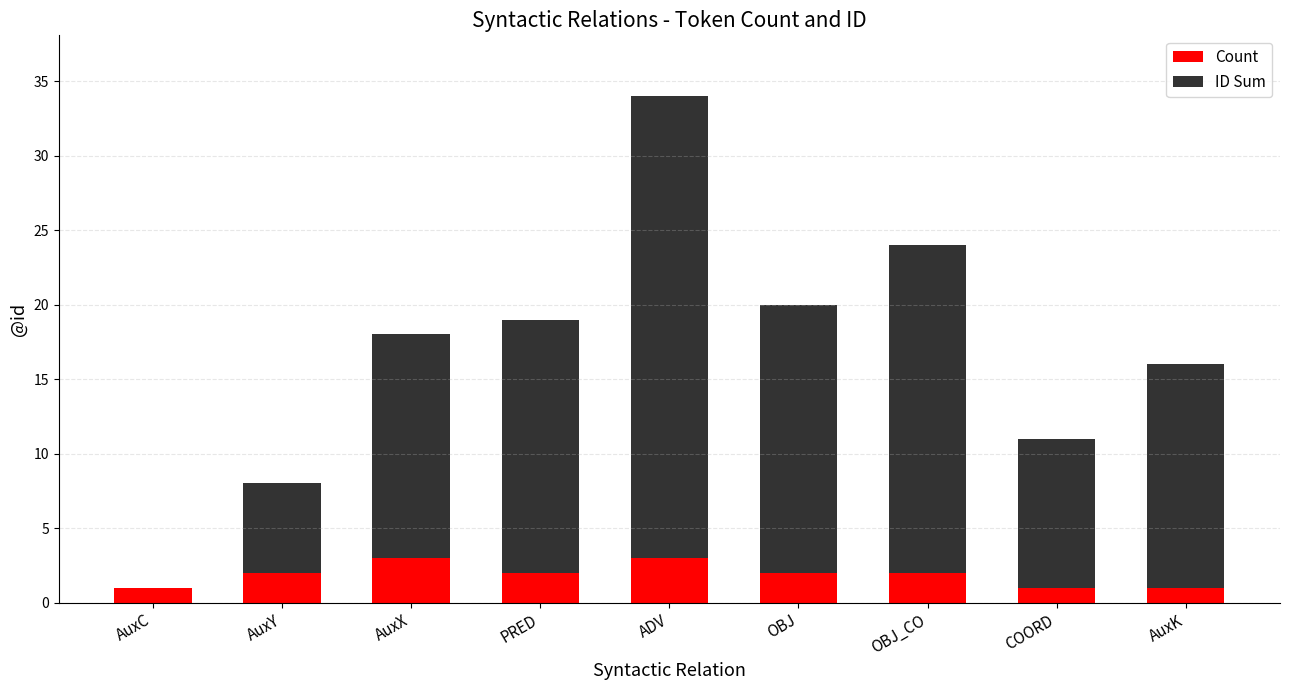

What is the maximum value for Count?

3